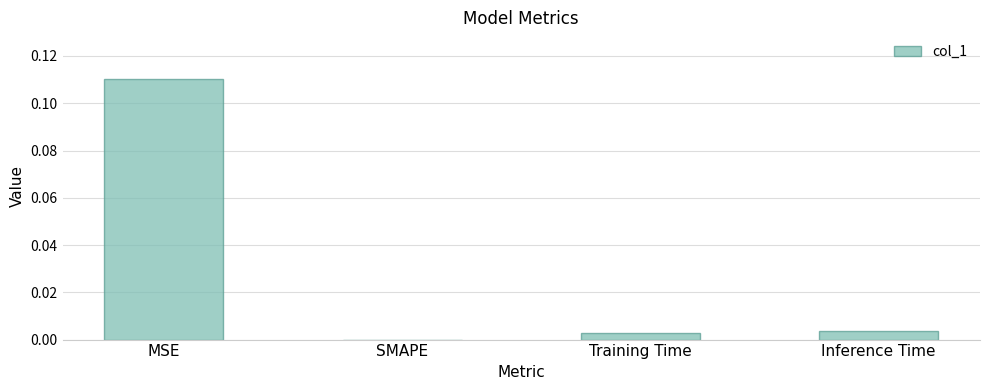

At which category does the chart reach its peak across all series?

MSE